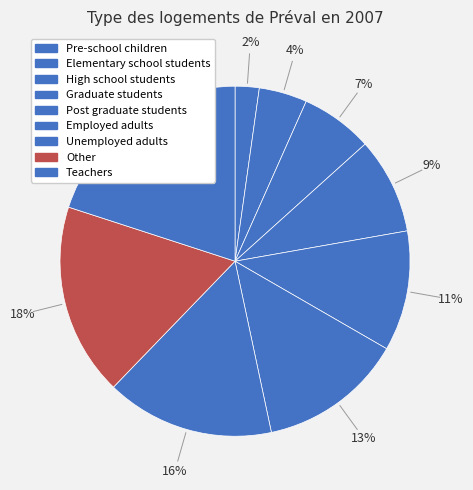

How many slices are in this pie chart?

9